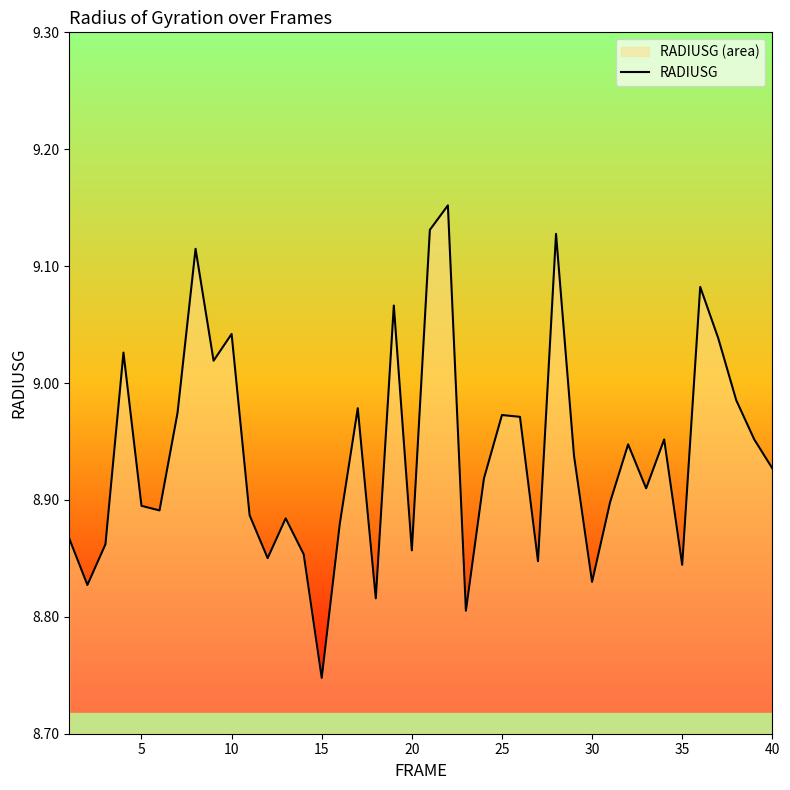

What is the ratio of the value at 35 to the value at 30?

1.0